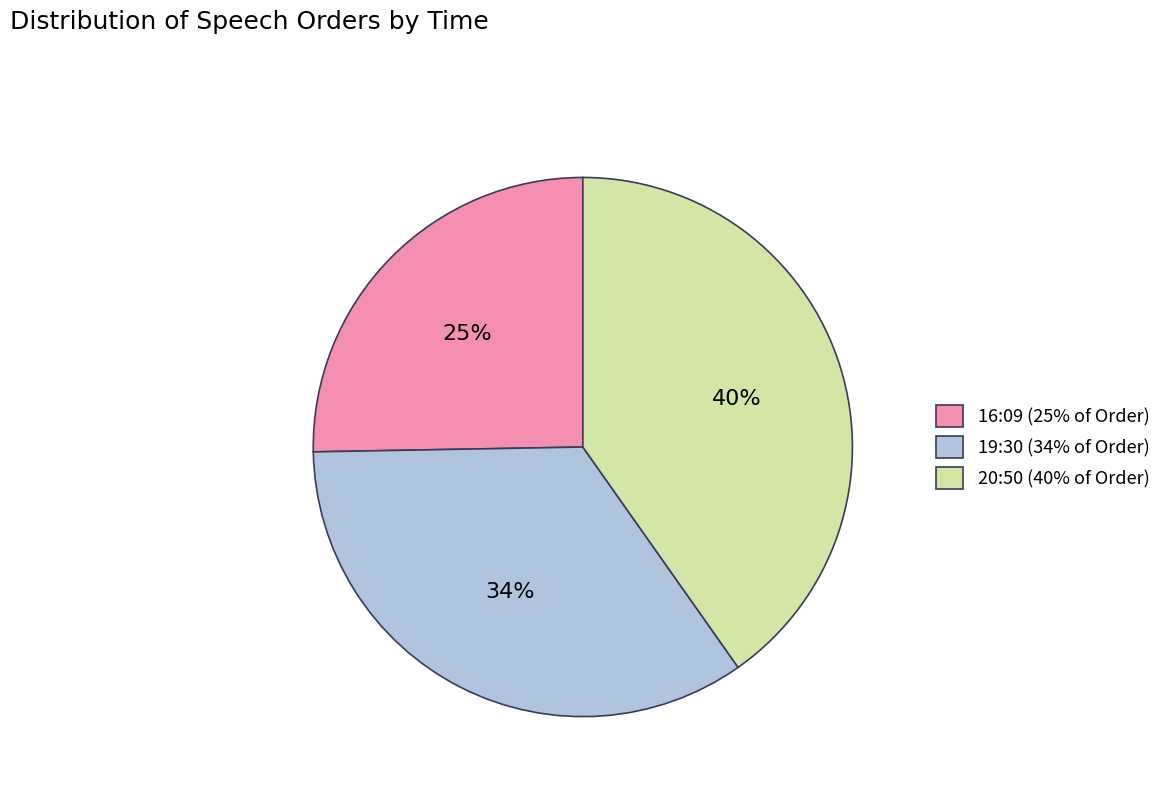

True or false: 19:30 accounts for 24% of the total.

False